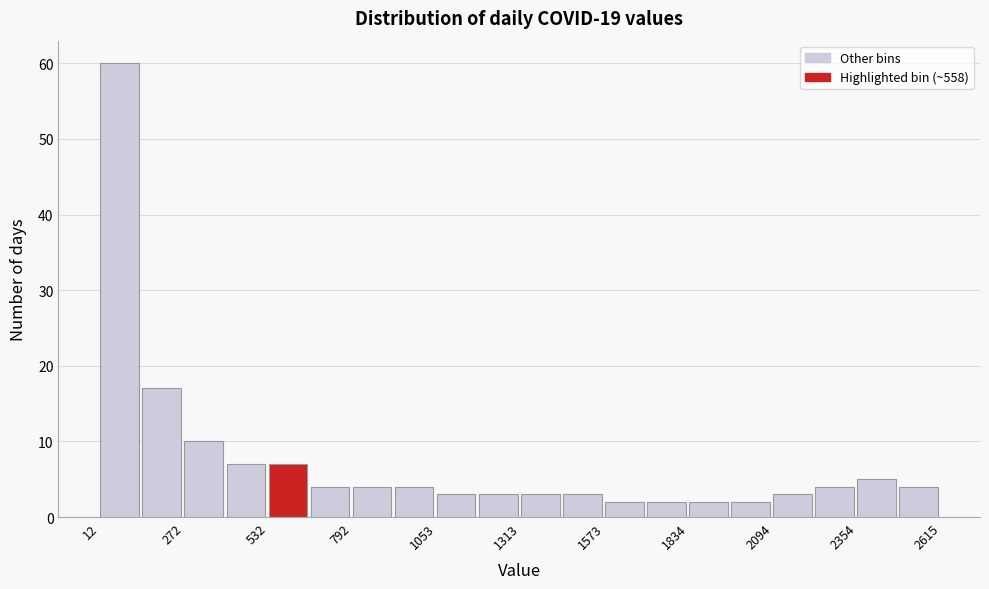

Read against the x-axis, roughly where is the centre of the tallest bar?

50